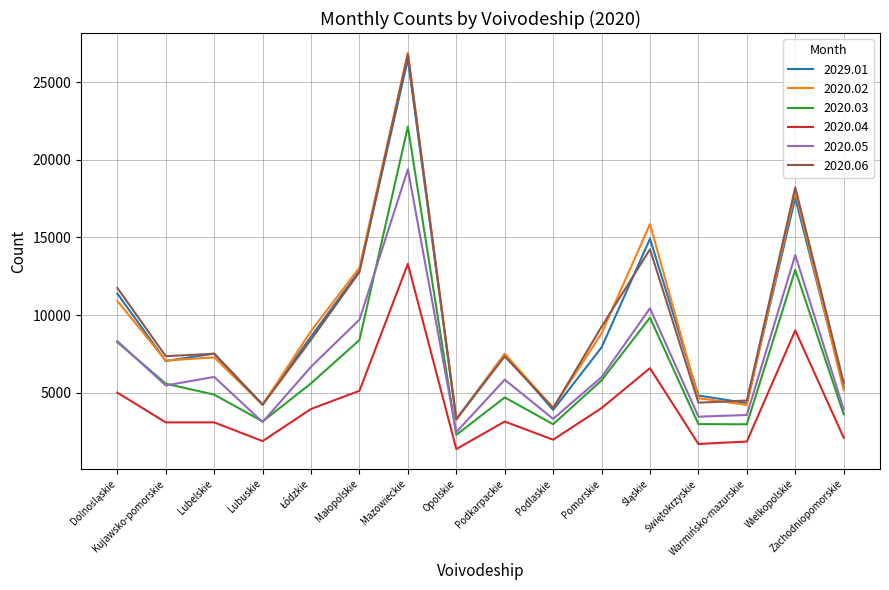

The value of 2020.02 at Warmińsko-mazurskie is 4214. True or false?

True